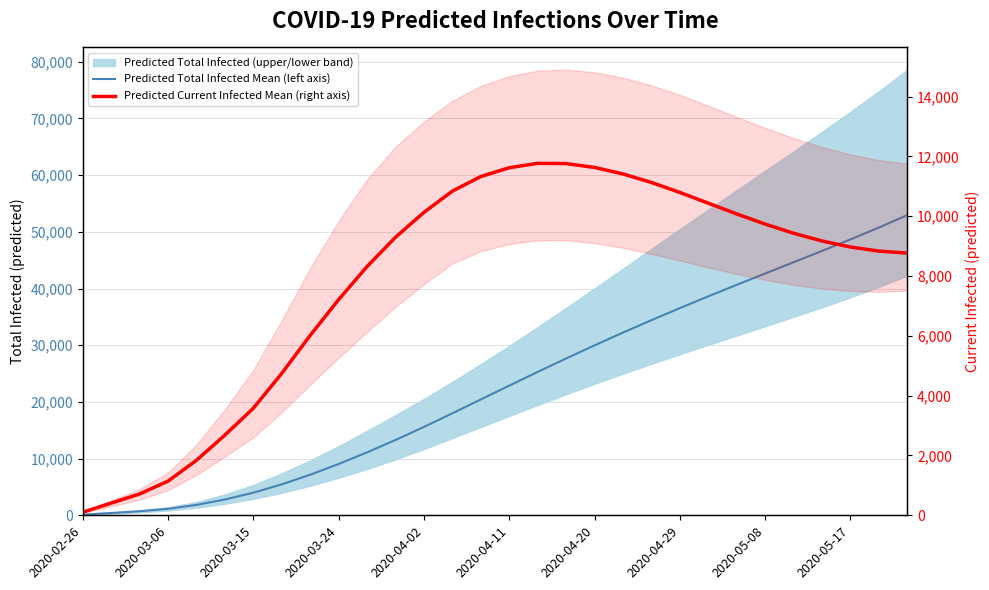

Does the chart display data point markers on the line(s)?

No